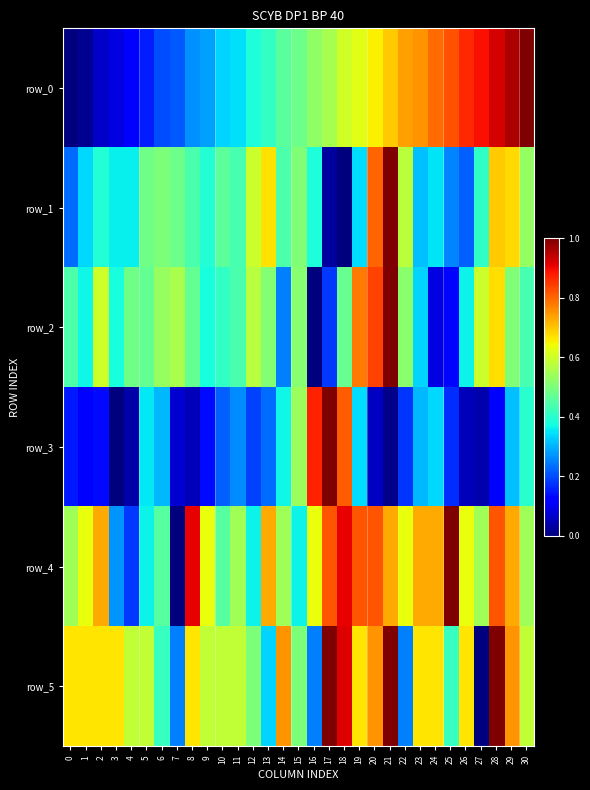

Is it true that row_0 equals 0.7 at 15?

False